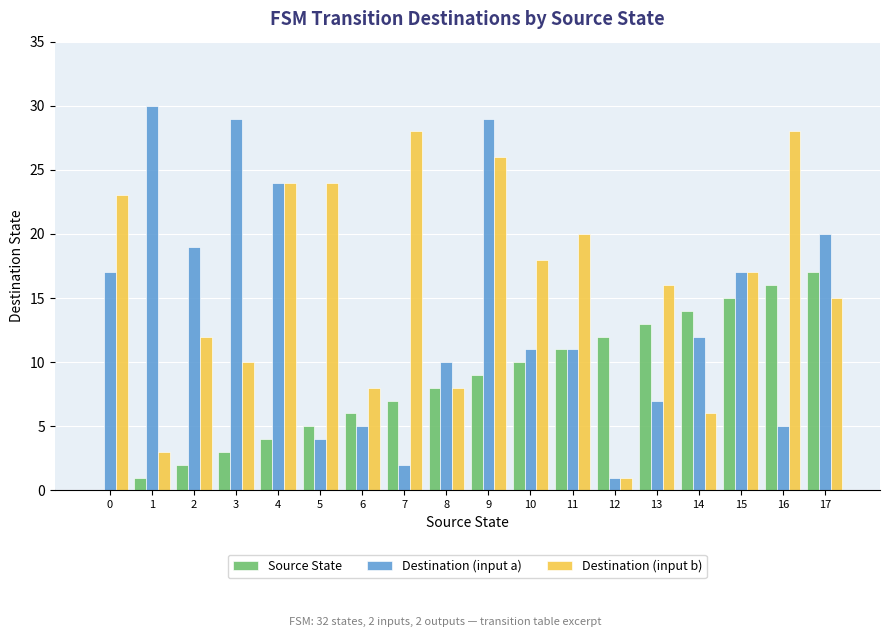

What is the maximum value shown in the chart?

30